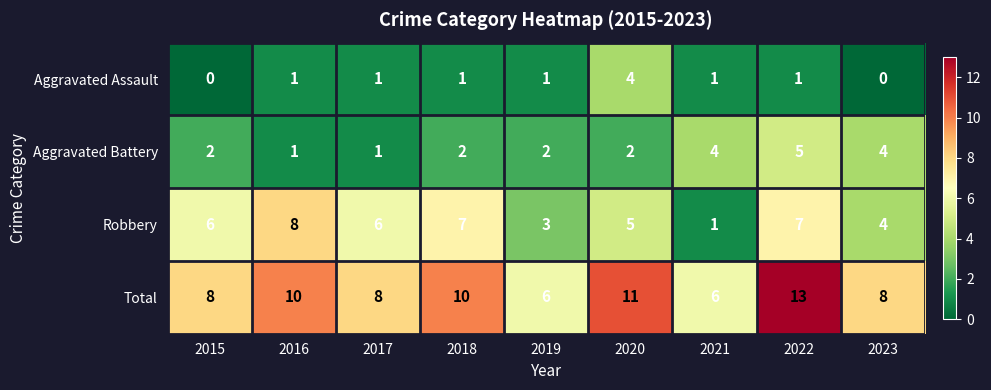

At which label does Robbery reach its minimum?

2021